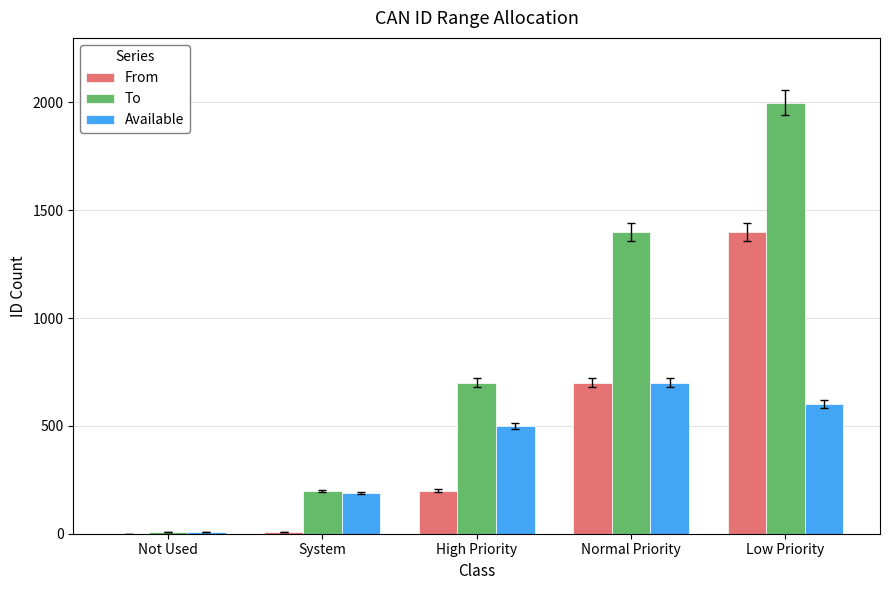

The From series shows 100 at High Priority. True or false?

False